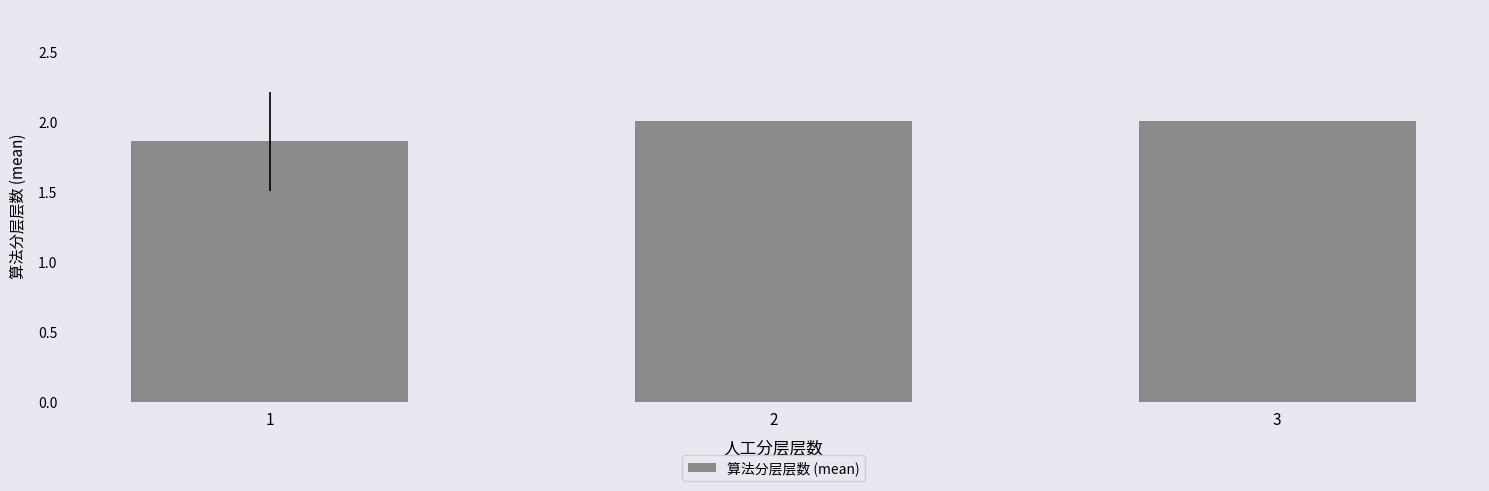

Which has a higher value, 3 or 1?

3